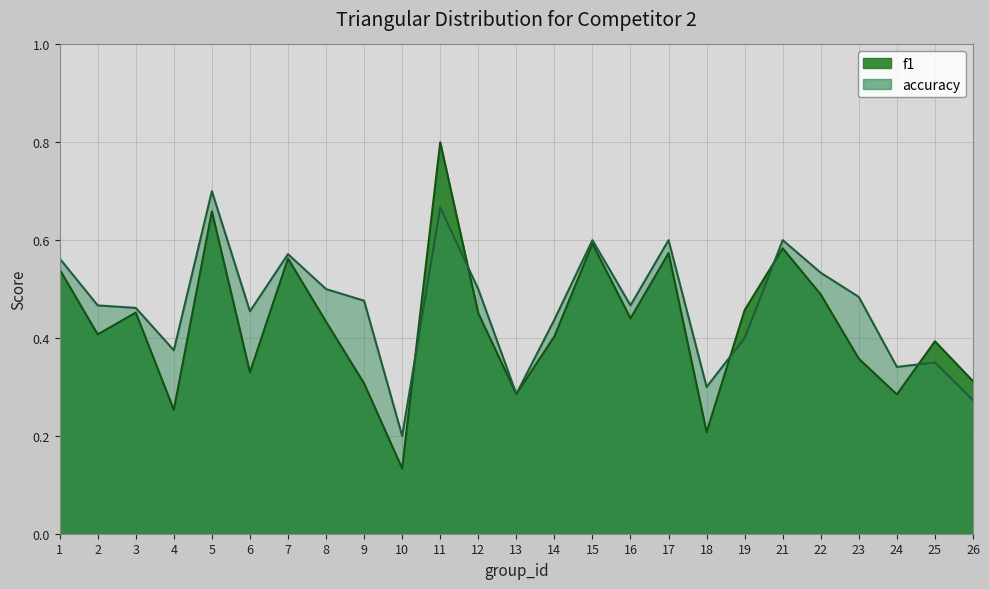

Reading left to right, what are all the values shown in this chart?

f1: 0.5	0.4	0.5	0.3	0.7	0.3	0.6	0.4	0.3	0.1	0.8	0.5	0.3	0.4	0.6	0.4	0.6	0.2	0.5	0.6	0.5	0.4	0.3	0.4	0.3
accuracy: 0.6	0.5	0.5	0.4	0.7	0.5	0.6	0.5	0.5	0.2	0.7	0.5	0.3	0.4	0.6	0.5	0.6	0.3	0.4	0.6	0.5	0.5	0.3	0.3	0.3